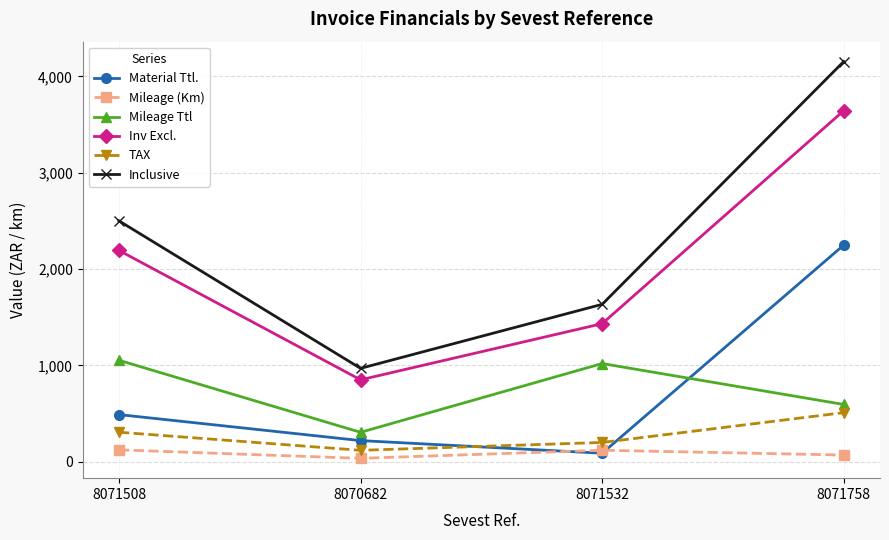

What is the difference between the maximum and minimum values in the Inclusive series?

3185.2